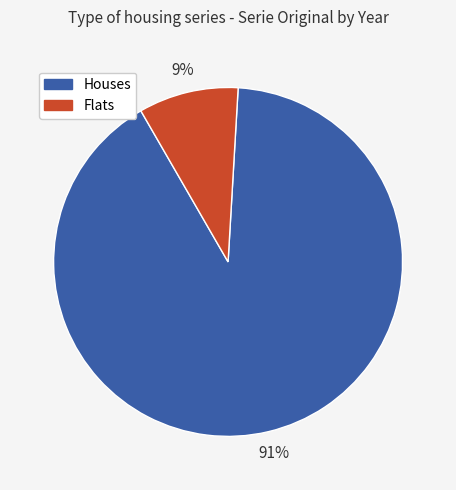

Between Houses and Flats, which is larger?

Houses